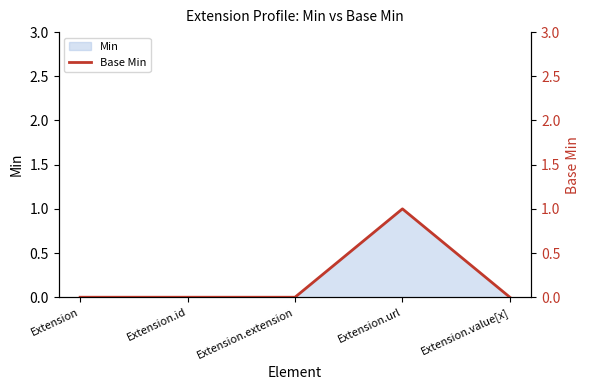

True or false: Min has a value of 1 at Extension.url.

True